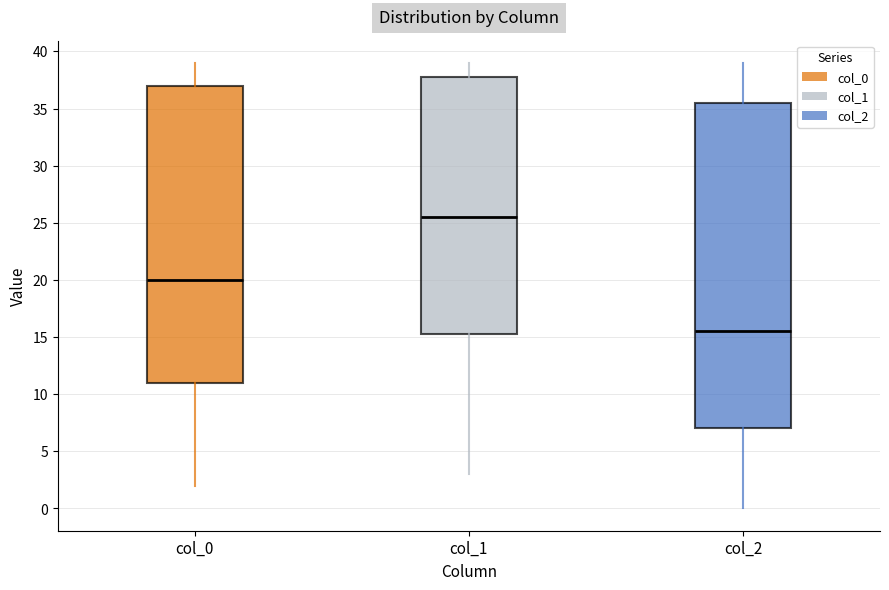

Reading left to right, transcribe this box plot: for each box, give where its median line is, the range the box spans, and where its two whiskers end, as read against the y-axis. The values are not printed on the chart, so give them approximately, as read against the axis.

col_0: median 20.0, box 11.0 to 37.0, whiskers 2.0 to 39.0
col_1: median 25.5, box 15.5 to 38.0, whiskers 3.0 to 39.0
col_2: median 15.5, box 7.0 to 35.5, whiskers 0.0 to 39.0